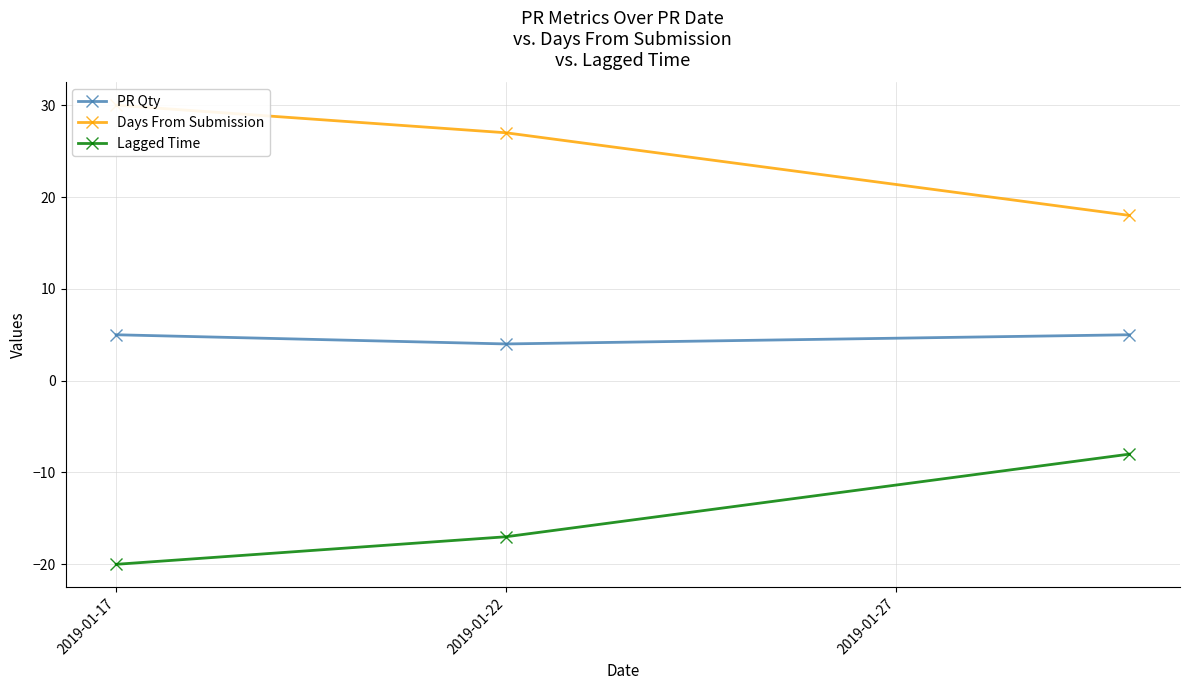

Does the chart display data point markers on the line(s)?

Yes